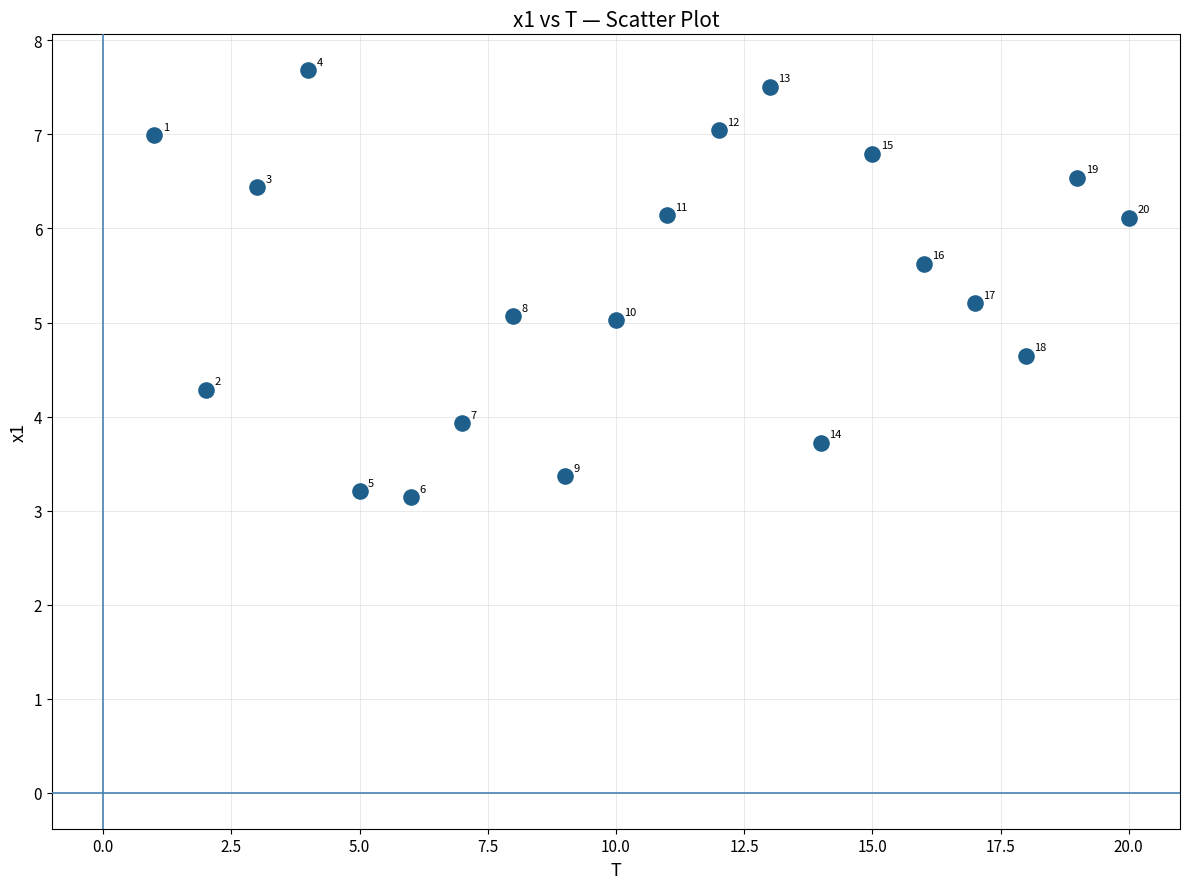

What Y value in the scatter plot is closest to 5?

5.0